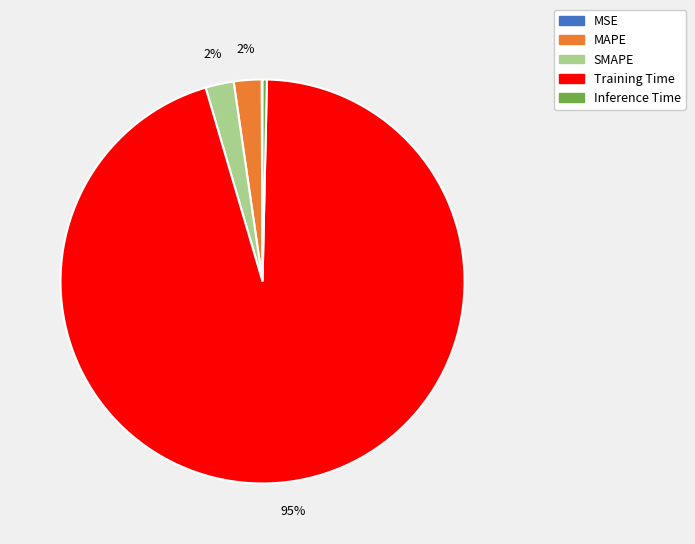

Does Inference Time represent more than half of the total?

No